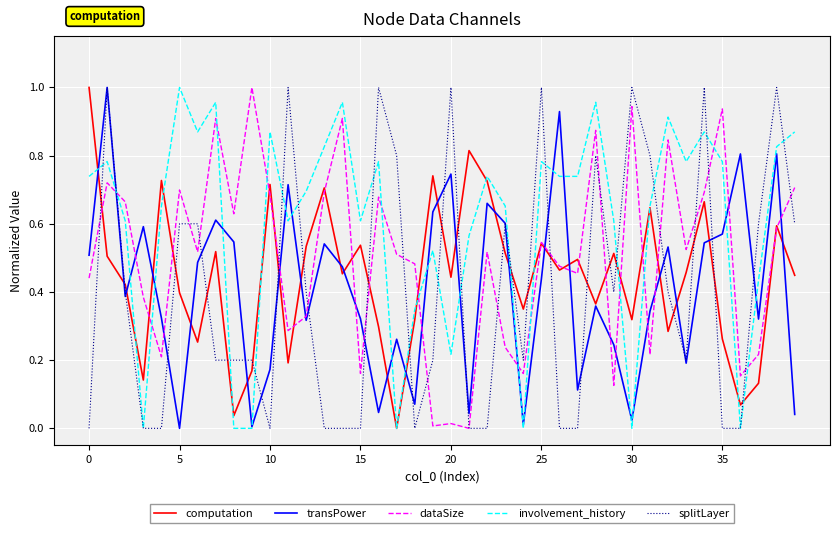

True or false: involvement_history and dataSize intersect in this chart.

True